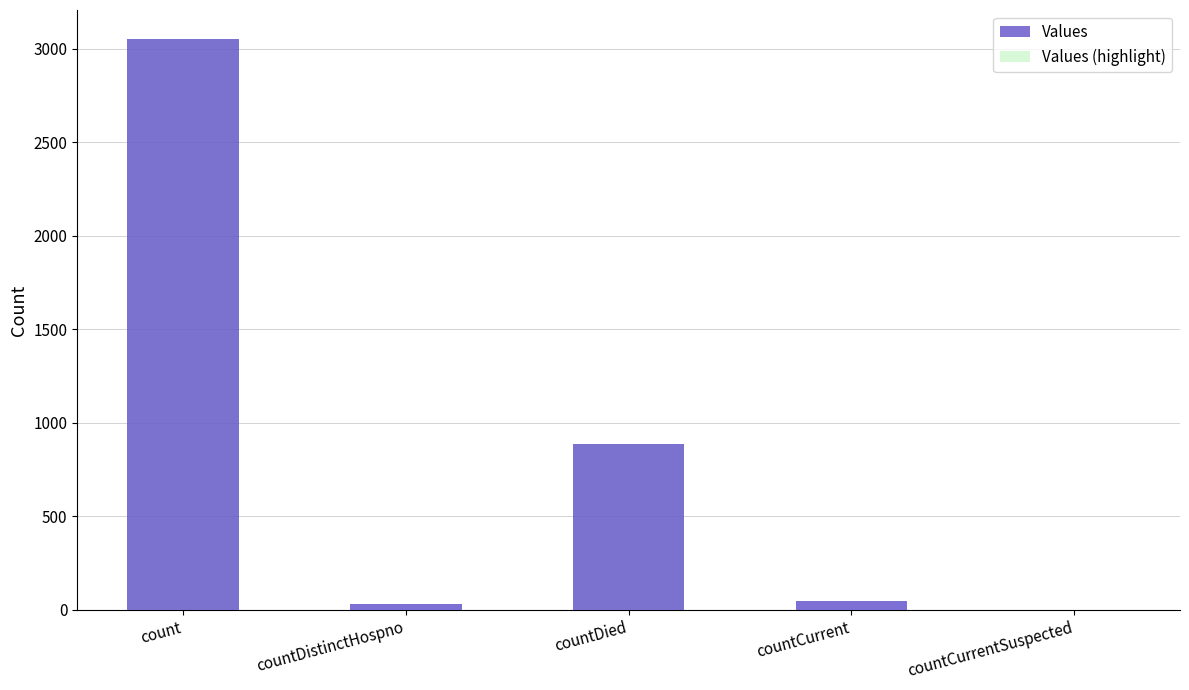

Reading right to left, what are all the values shown in this chart?

Values: countCurrentSuspected=0	countCurrent=45	countDied=889	countDistinctHospno=30	count=3055
Values (highlight): countCurrentSuspected=0	countCurrent=45	countDied=889	countDistinctHospno=30	count=3055